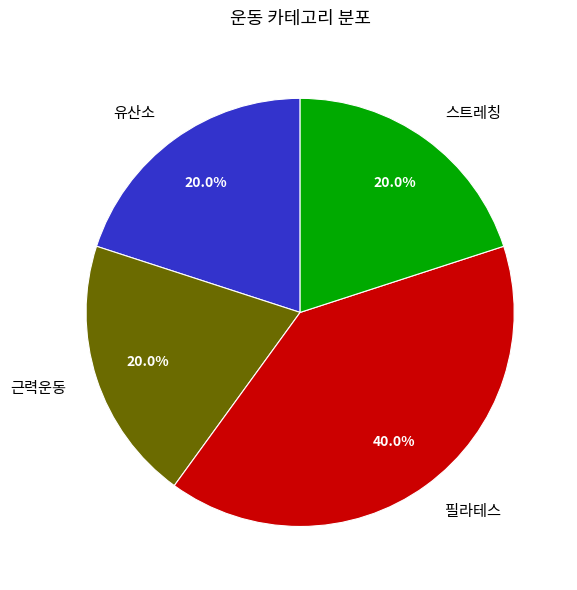

To the nearest percent, what is the average slice percentage?

25%